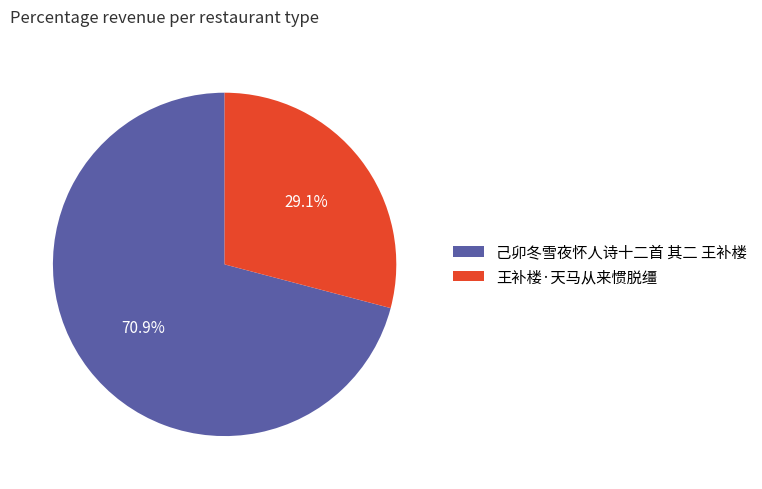

Which category has the biggest portion of the pie?

己卯冬雪夜怀人诗十二首 其二 王补楼